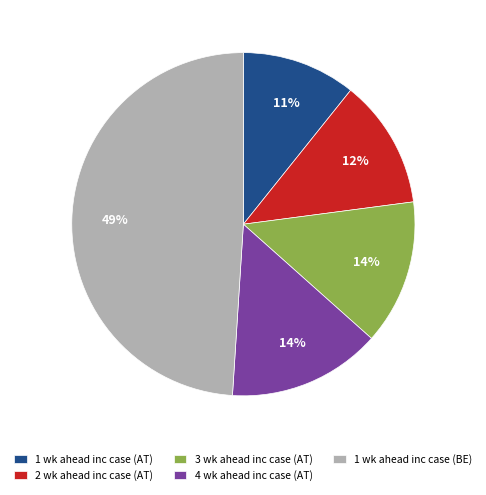

To the nearest percent, what percentage of the pie is 3 wk ahead inc case (AT)?

14%